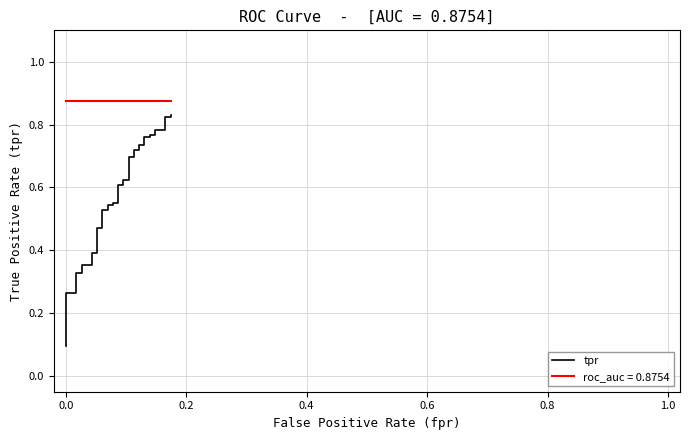

Is it true that the value at 0.0 is 0.1?

True